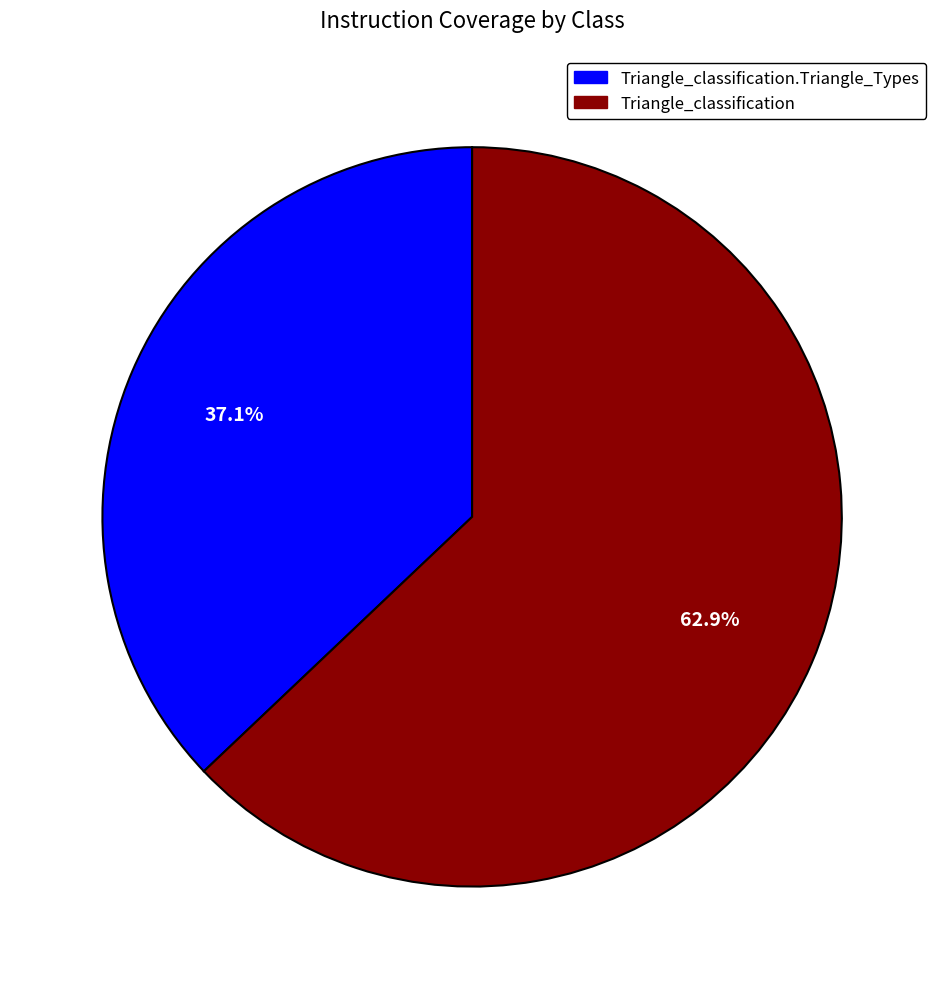

Does any single category account for the majority?

Yes